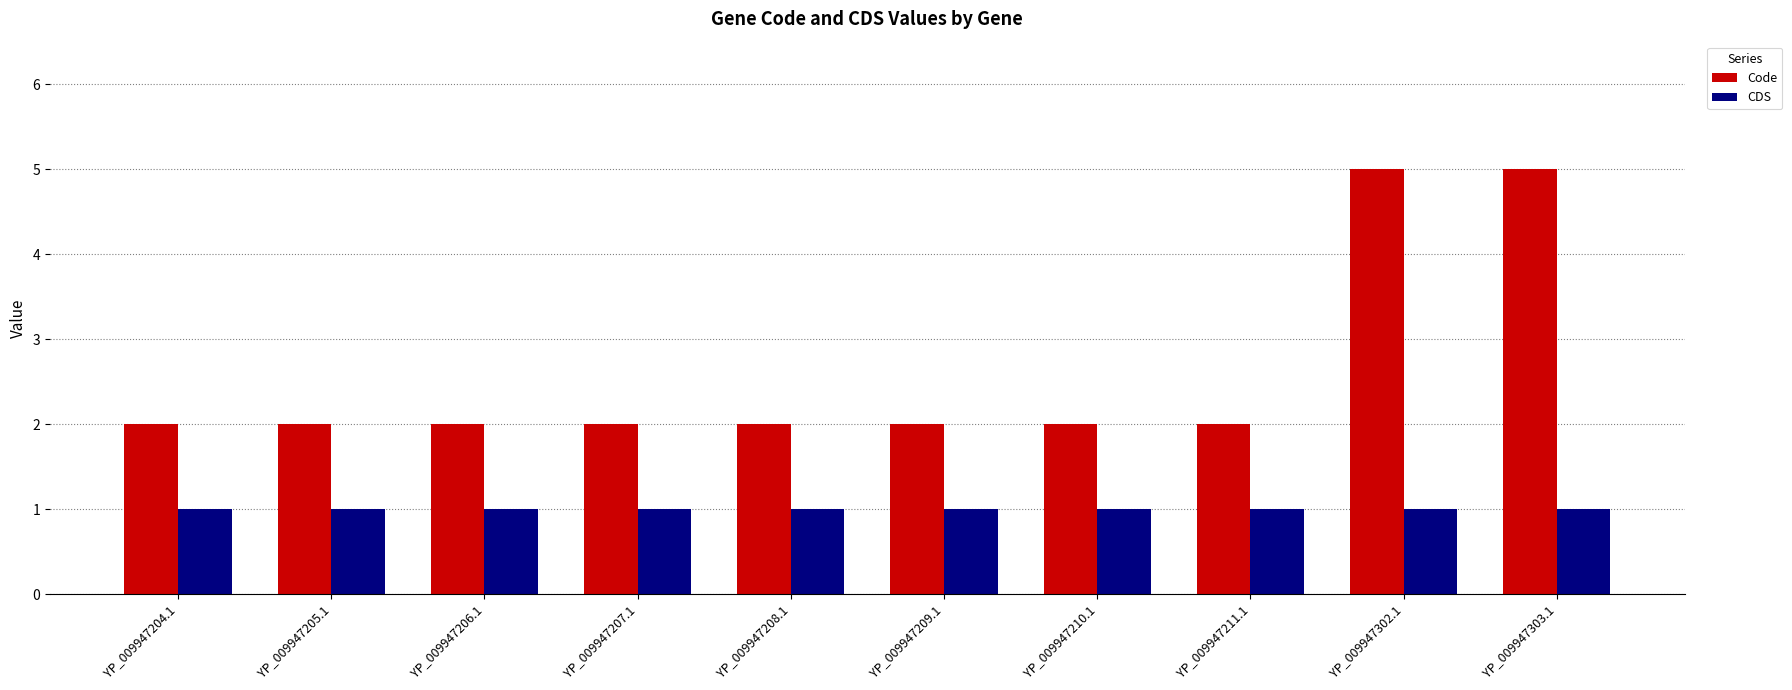

Reading right to left, list all the values displayed in this chart.

Code: 5	5	2	2	2	2	2	2	2	2
CDS: 1	1	1	1	1	1	1	1	1	1